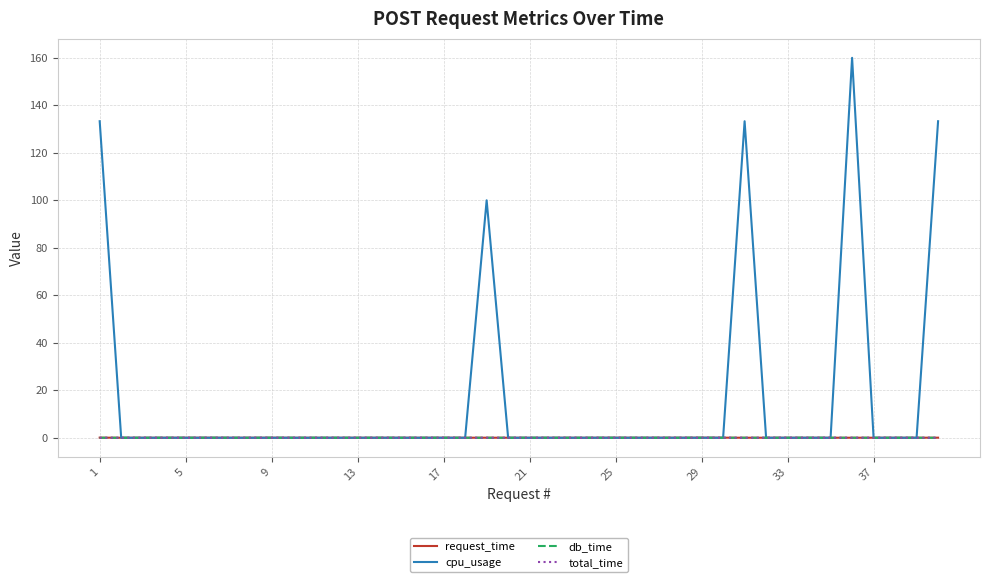

What are all the series names shown in the legend?

request_time, cpu_usage, db_time, total_time